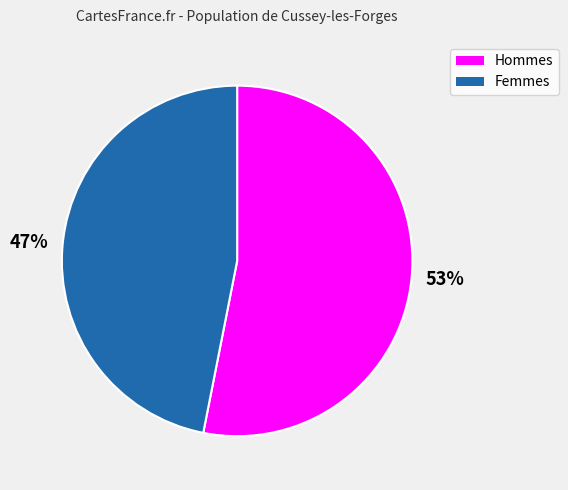

To the nearest percent, what percentage of the pie is 53%?

53%